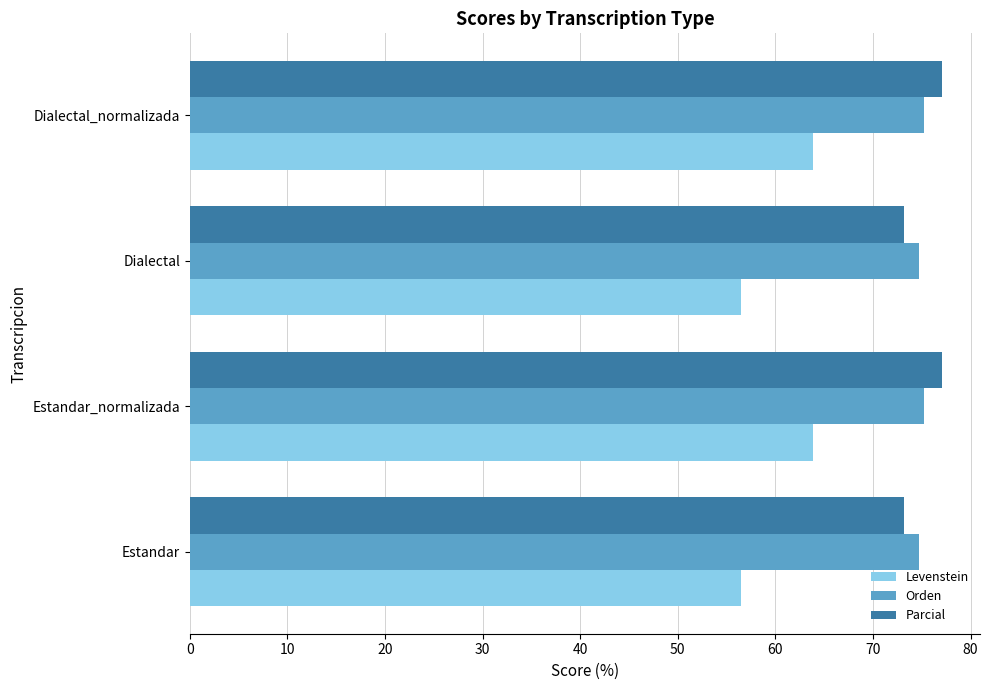

At how many categories does at least one series exceed 69?

4